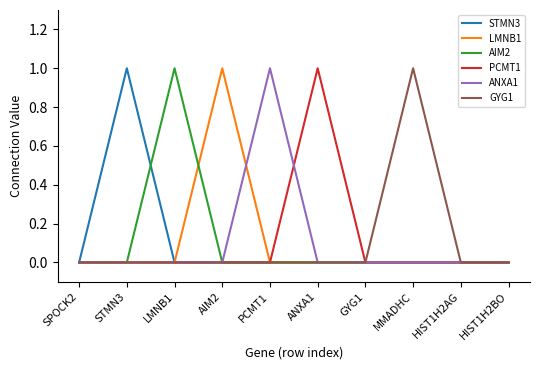

Is the value of AIM2 at LMNB1 greater than the value of PCMT1 at PCMT1?

Yes